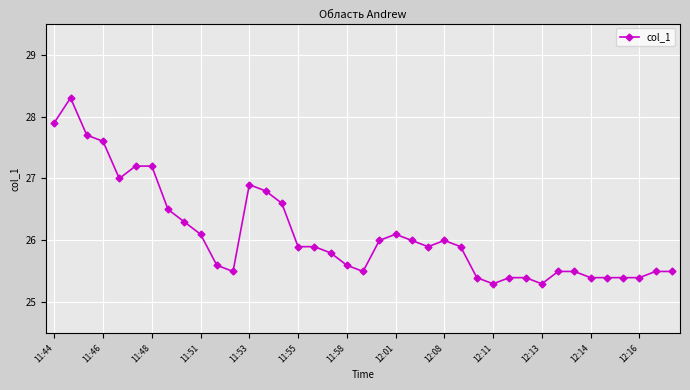

How many data points does each series have?

39